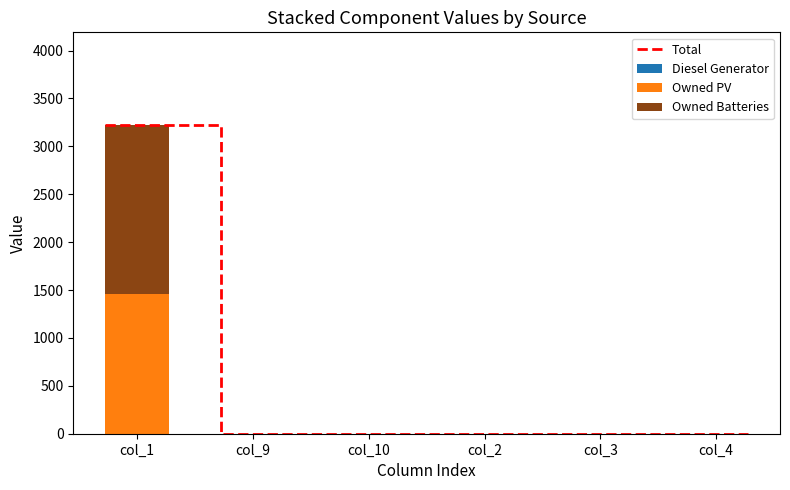

How many bars are there in each group?

2